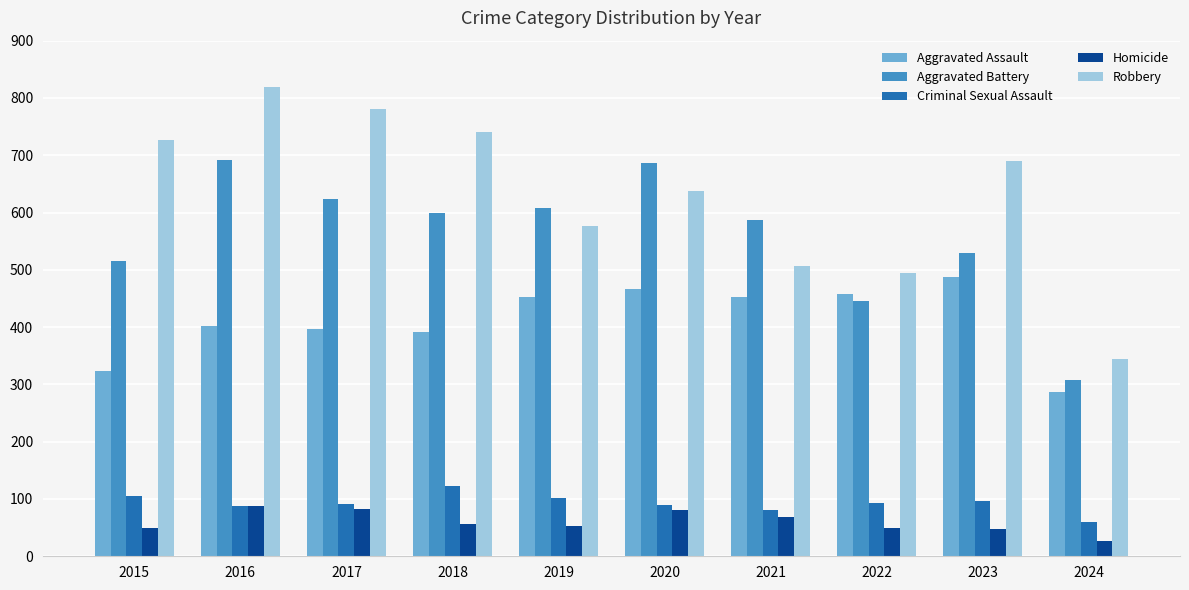

At which category is the sum across all series the highest?

2016